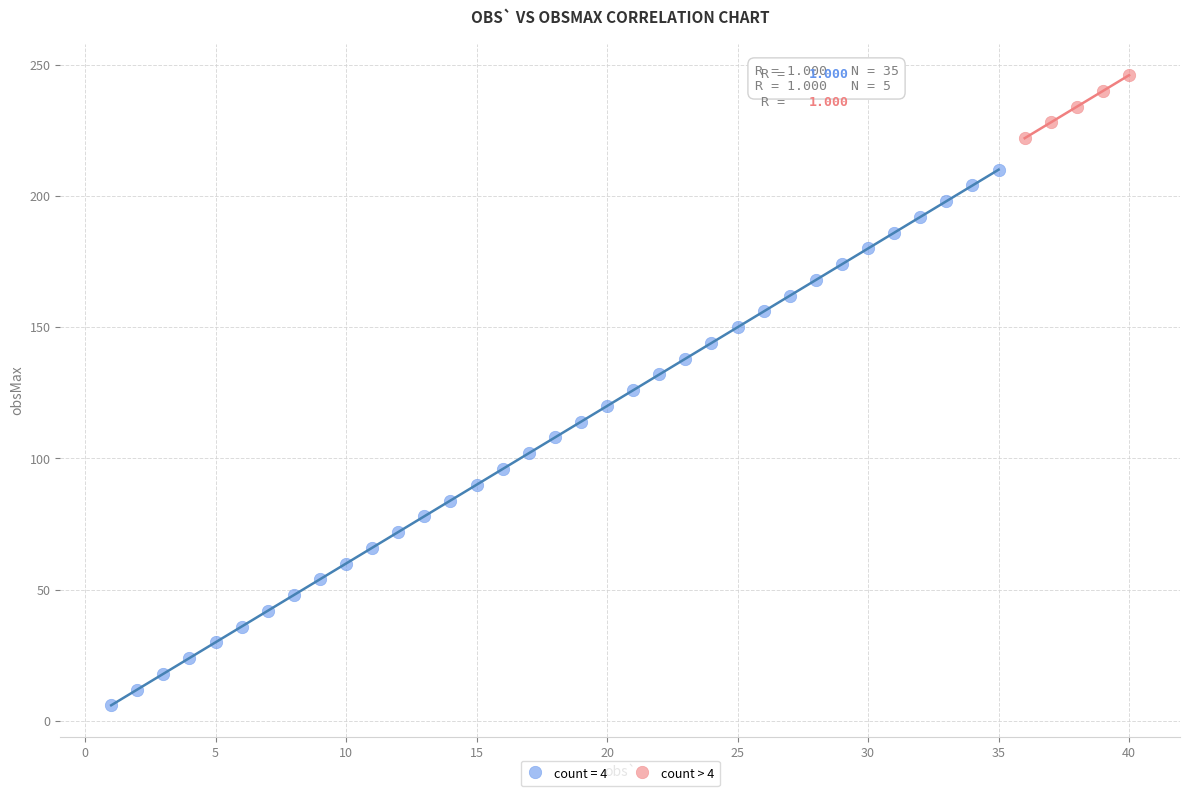

Which series has the largest Y range (max minus min)?

count = 4